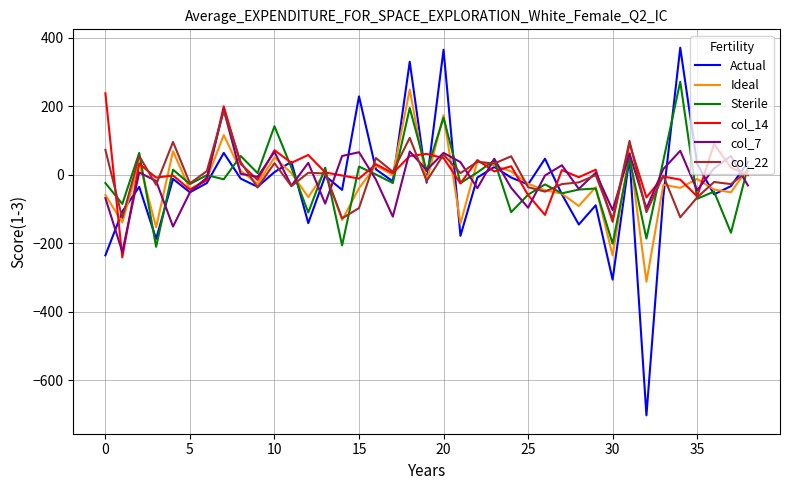

What is the difference between the maximum and minimum values in the col_7 series?

415